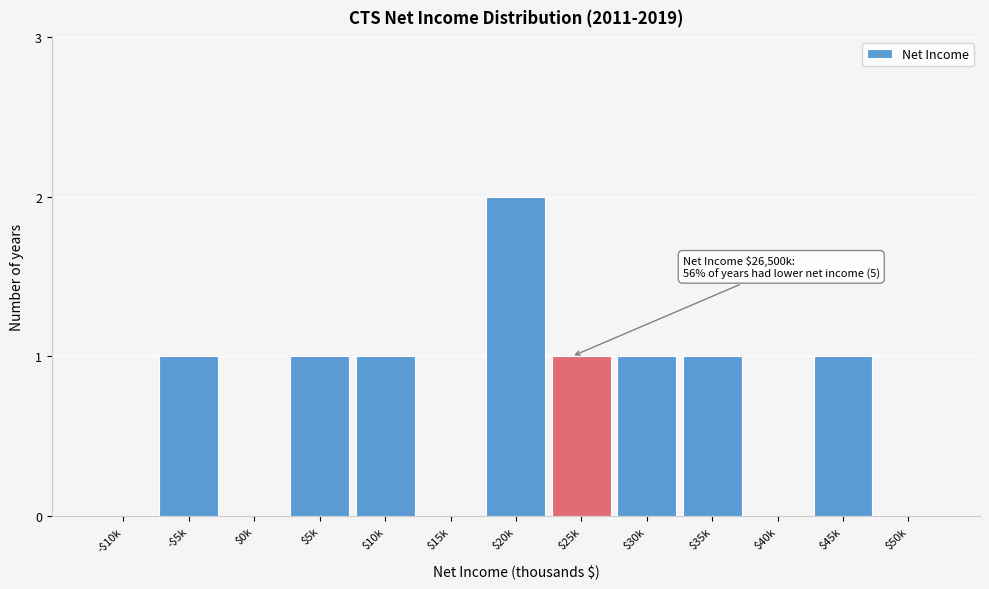

The value at $15k is 0. True or false?

True